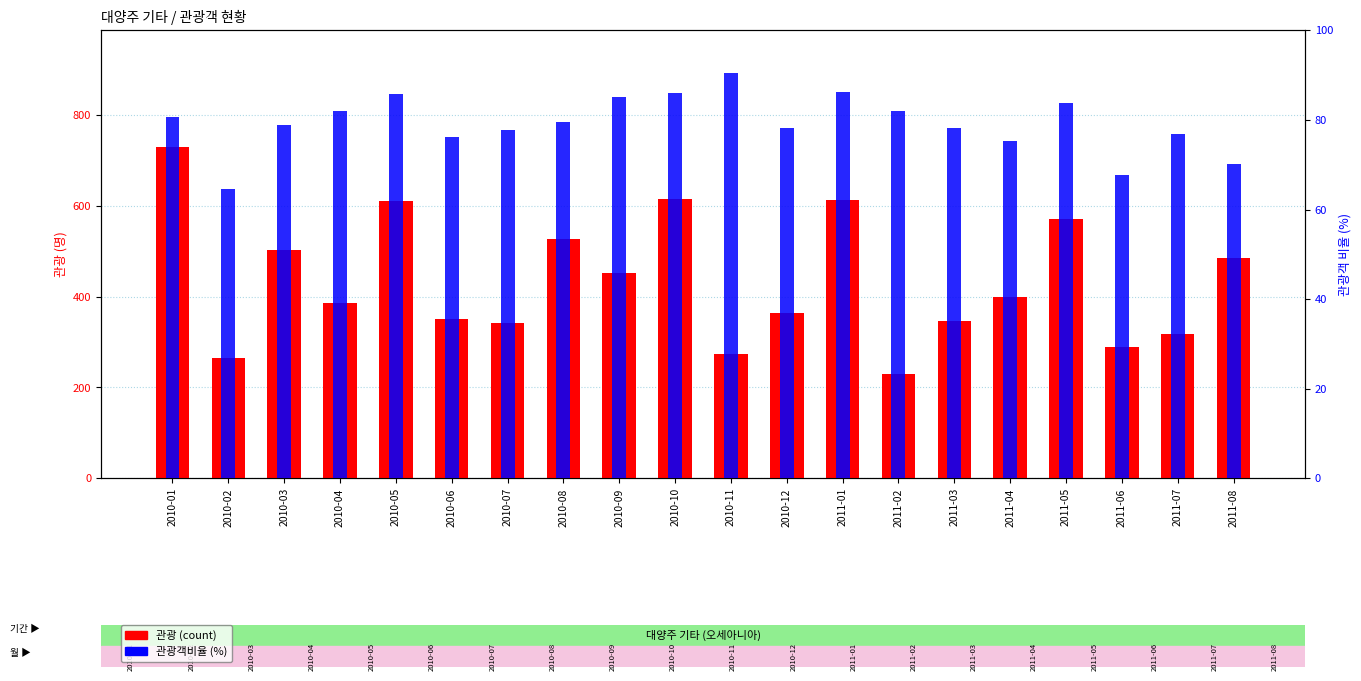

Which label corresponds to the largest value in the chart?

2010-01